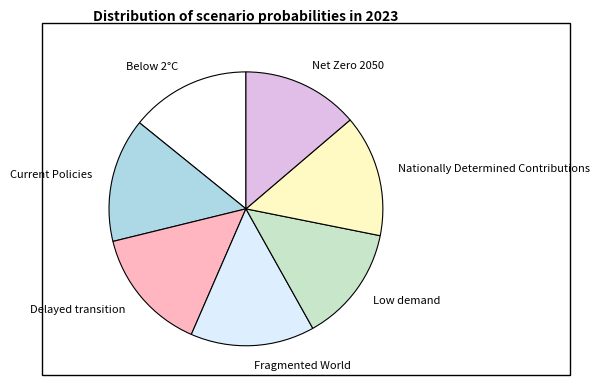

Is Delayed transition the majority of the pie?

No